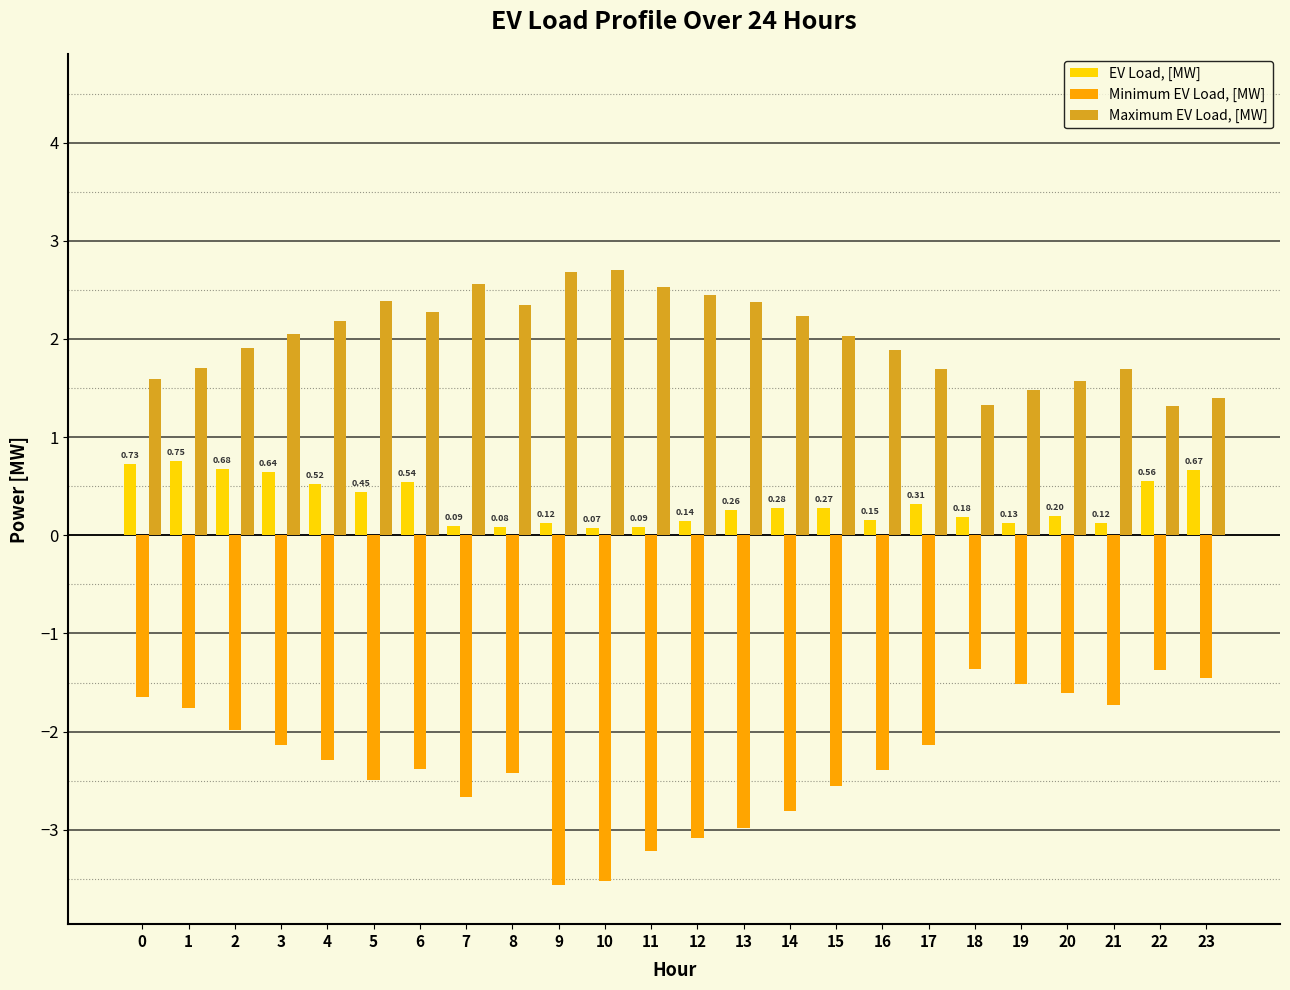

Are the bars horizontal?

No